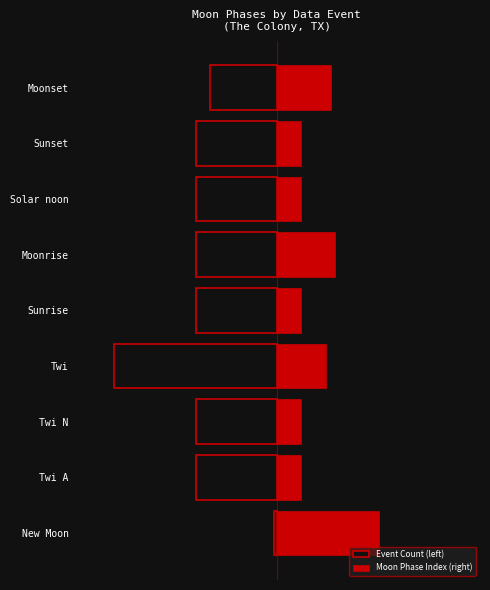

Are the bars horizontal?

Yes